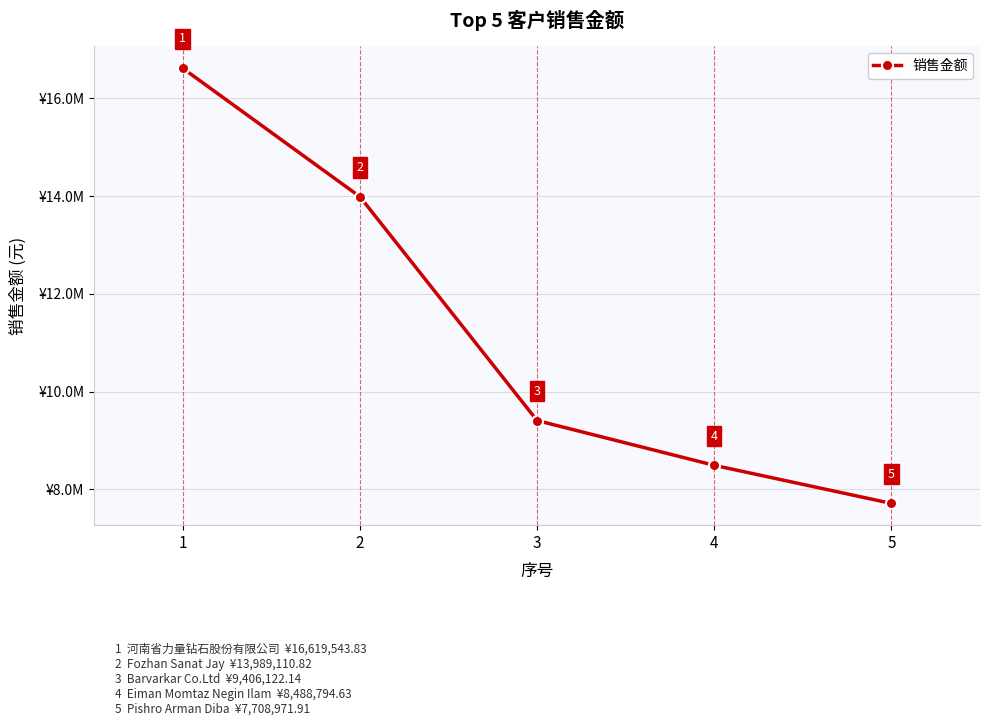

What is the sum of the values at 5 and 4?

16197766.5